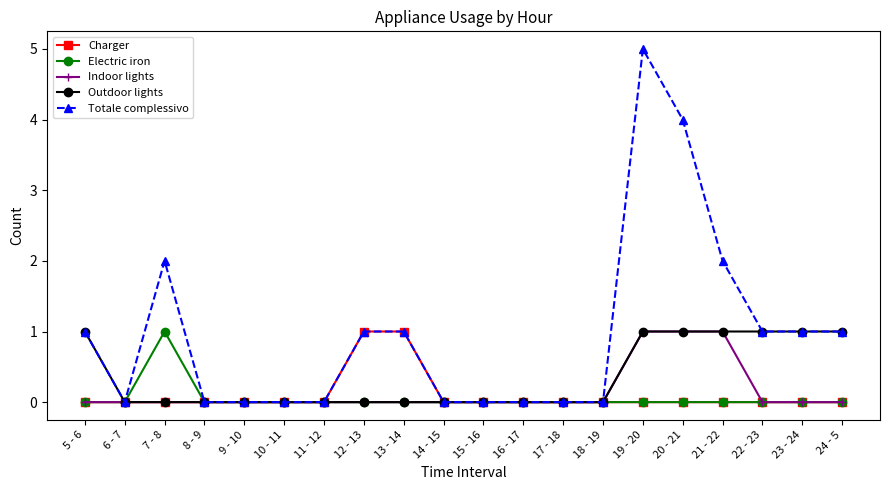

Is this an area chart (filled region under the line)?

No